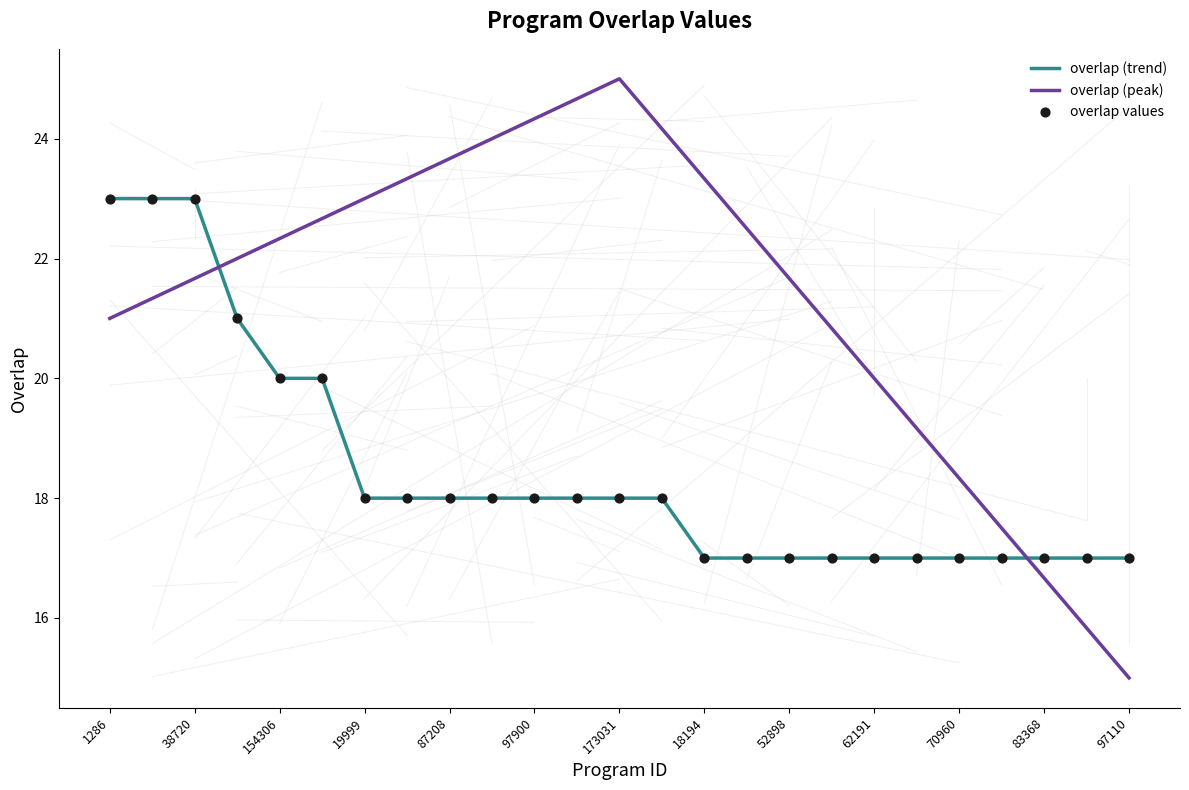

What is the change in value from 38720 to 97110?

-6